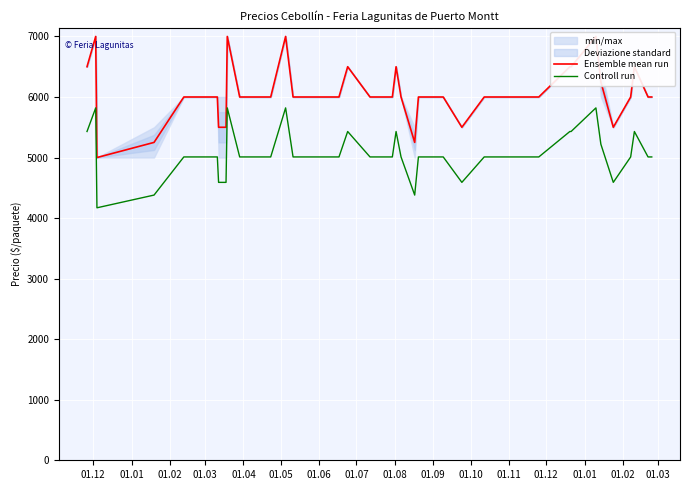

How many Ensemble mean run values are between 6000 and 6500?

29